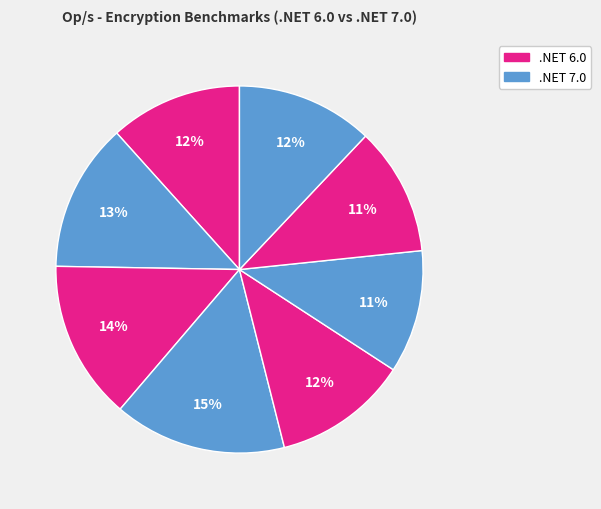

Count the number of slices in the pie.

8